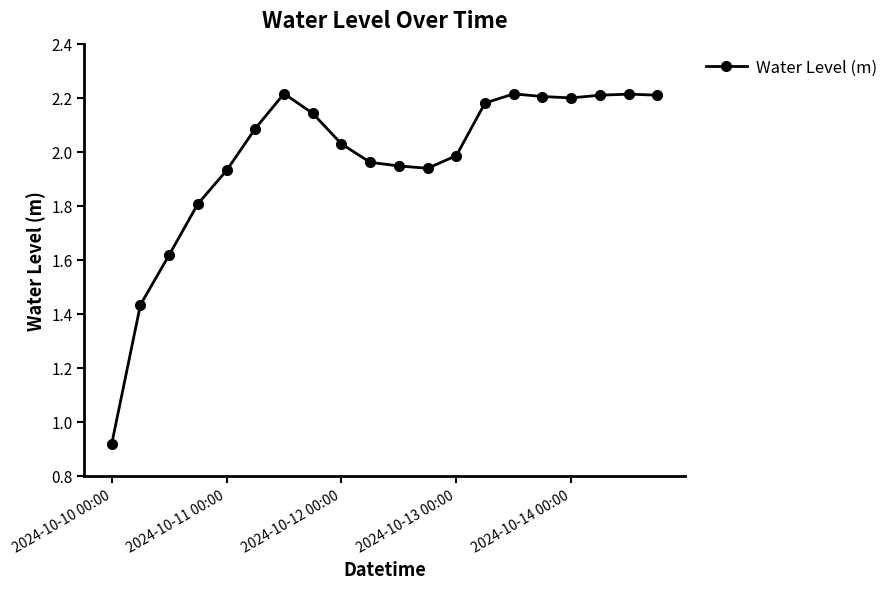

True or false: there are more than 2 points higher than both neighbors.

True